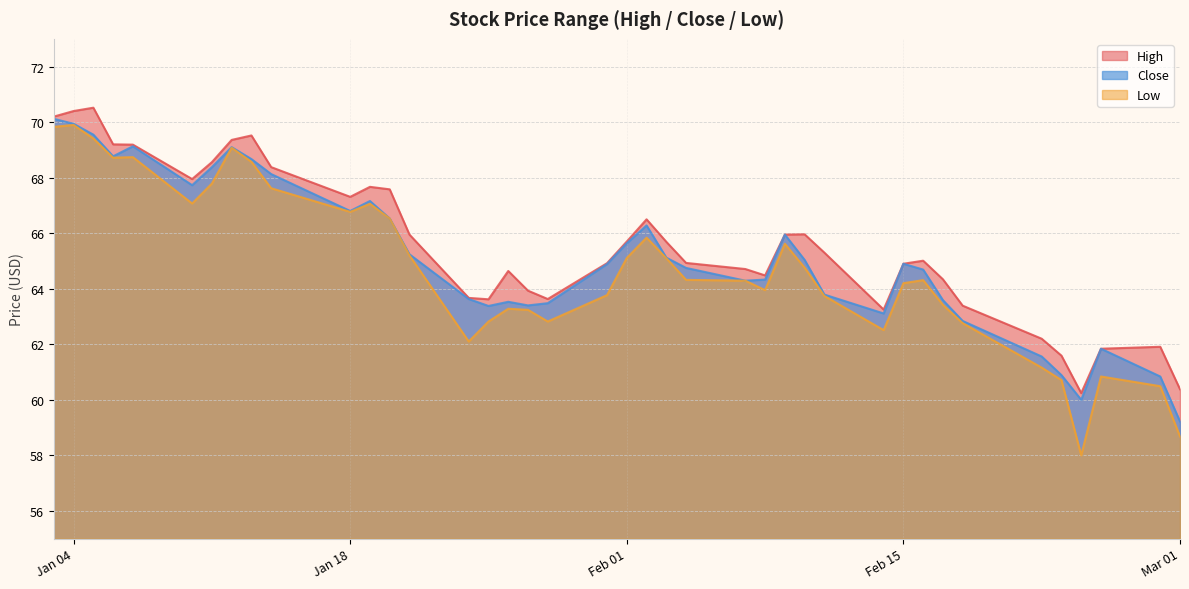

List the series in order of their overall mean, highest first.

High, Close, Low